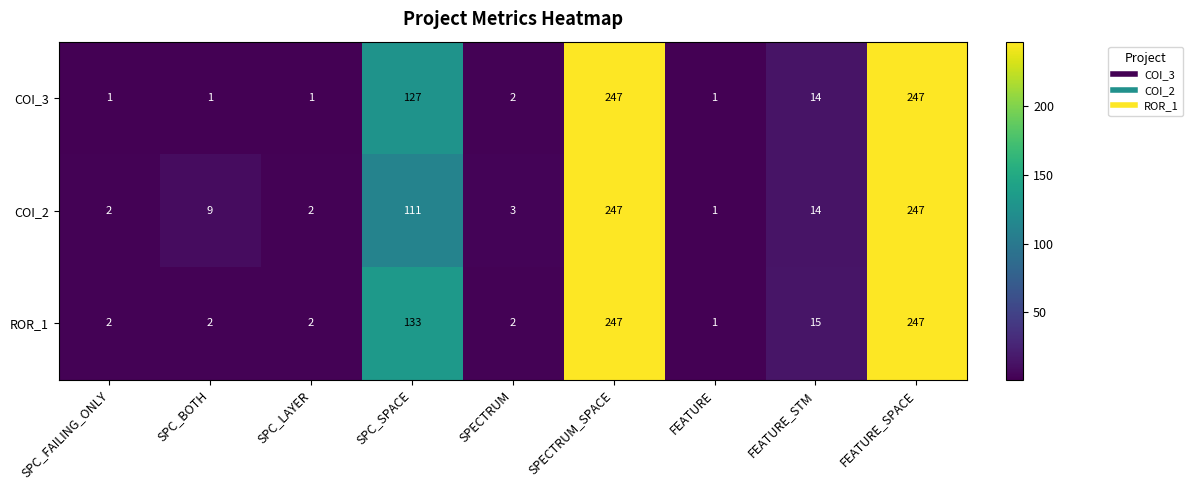

The COI_2 series shows 3 at SPECTRUM. True or false?

True